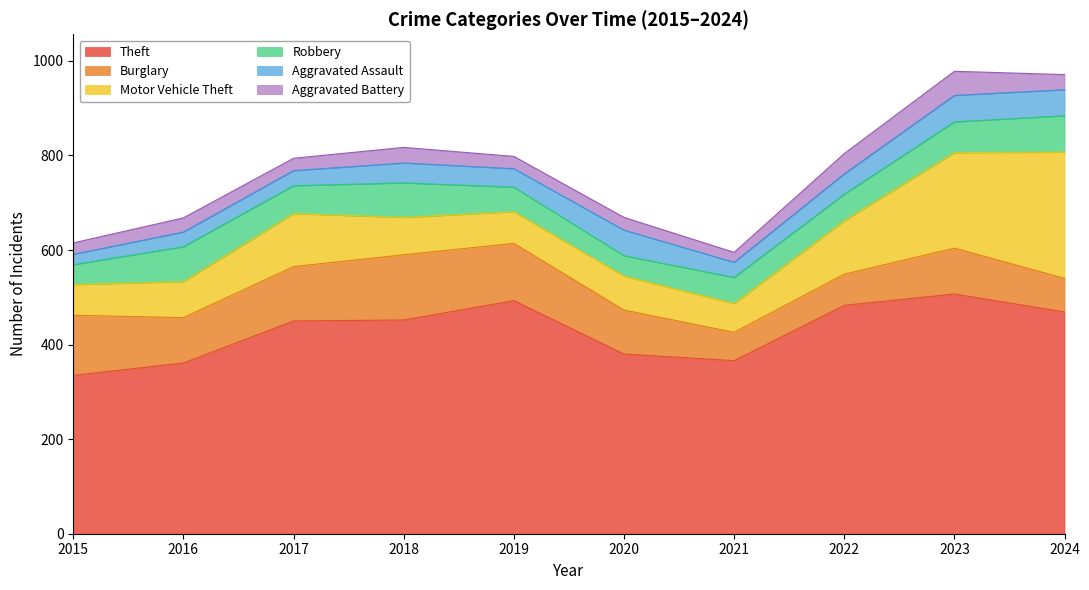

True or false: Burglary and Robbery cross at least once.

True